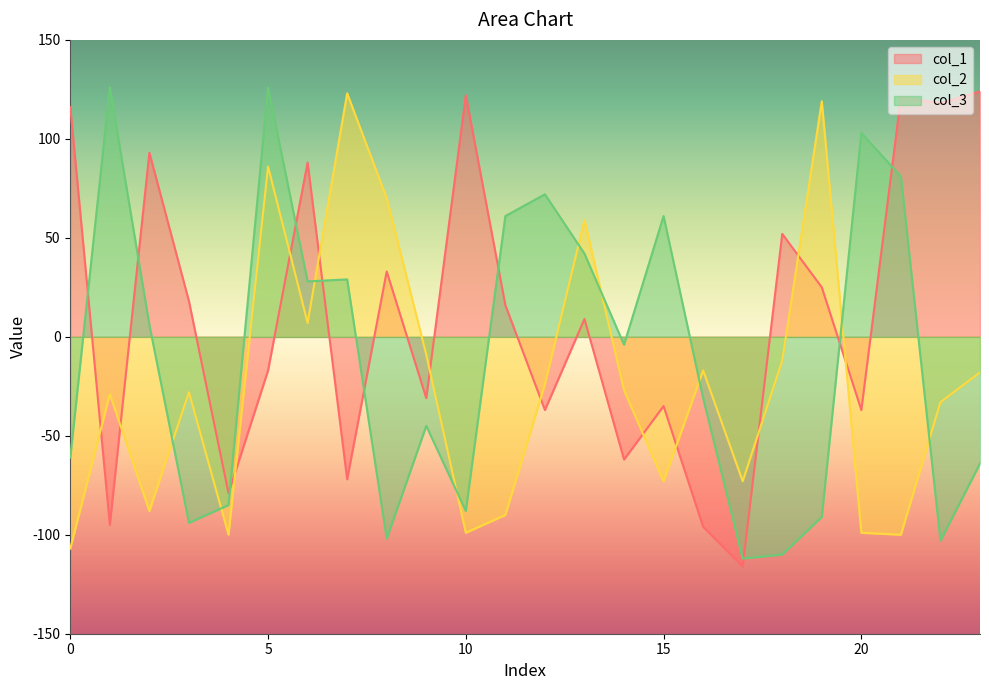

At which category is the sum across all series the highest?

5